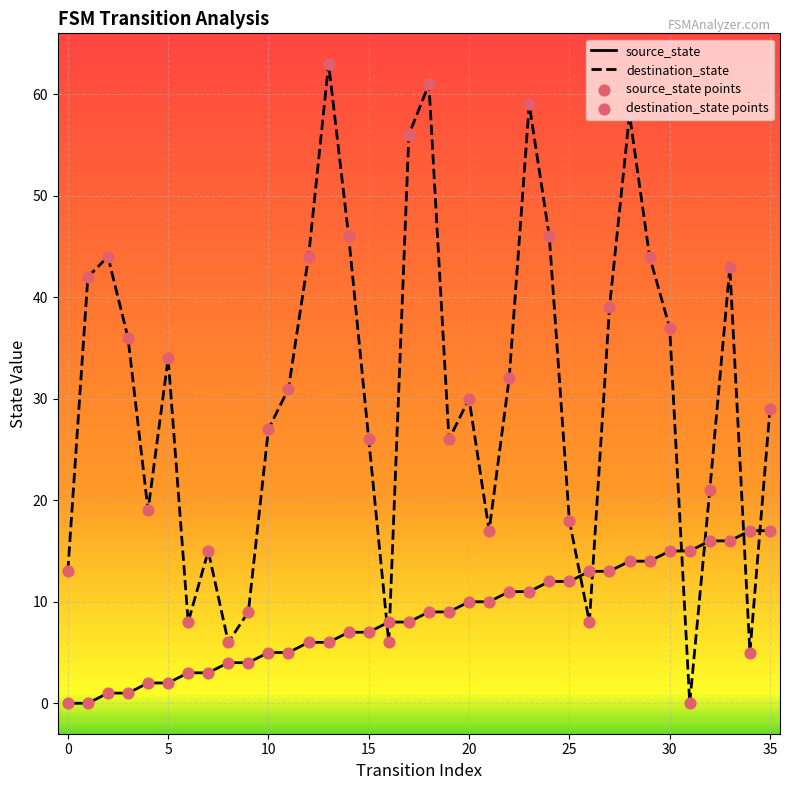

What is the difference between the maximum and minimum values in the destination_state series?

63